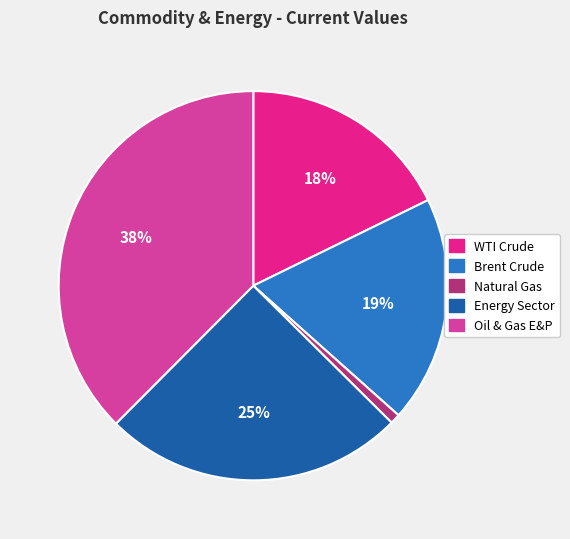

Does Oil & Gas E&P account for over 50% of the chart?

No